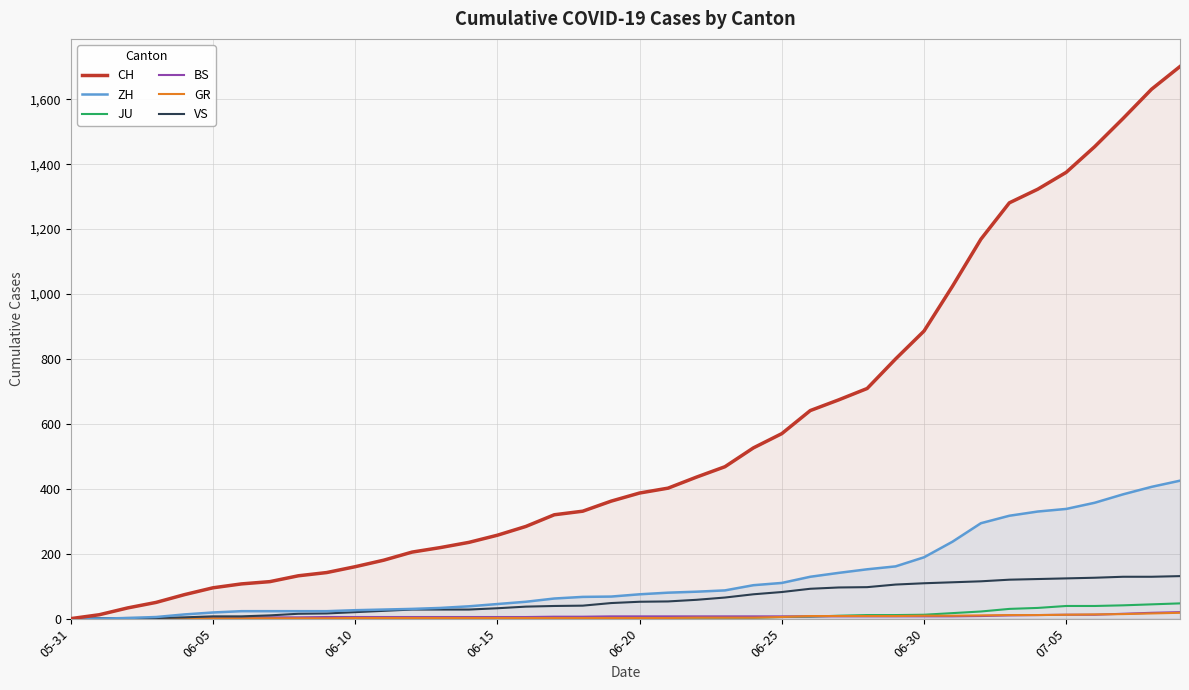

What is the difference between the maximum and second lowest values in the BS series?

20